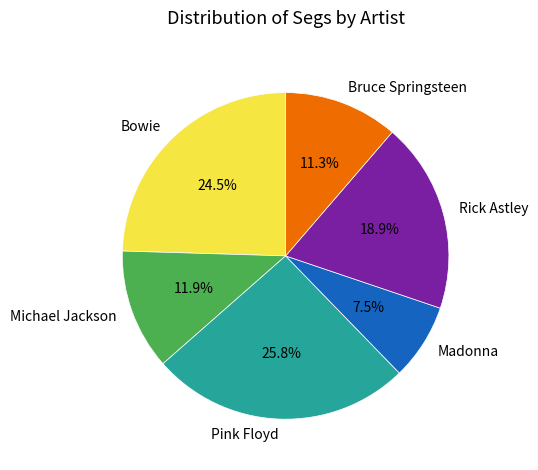

To the nearest percent, what is the average slice percentage?

17%